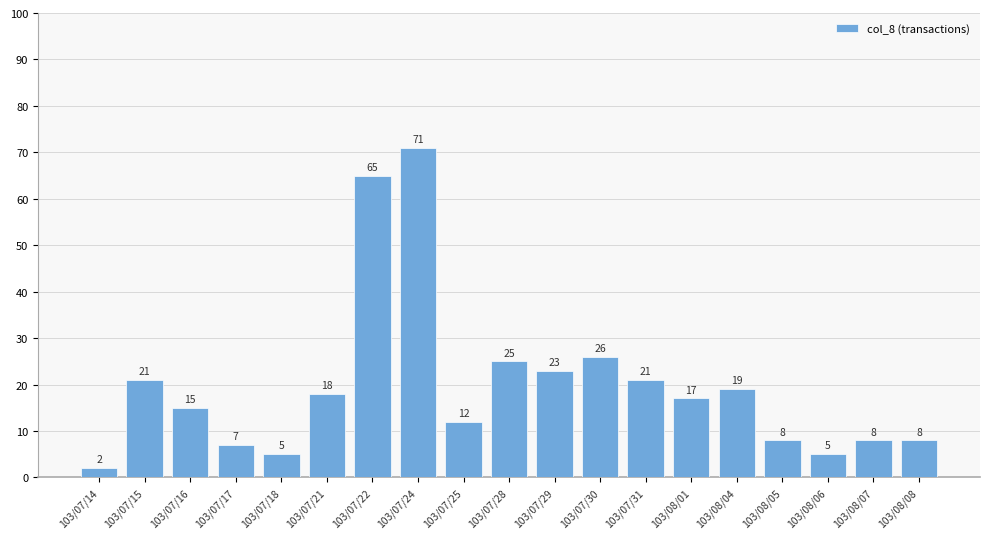

What is the difference between the values at 103/08/06 and 103/08/08?

3